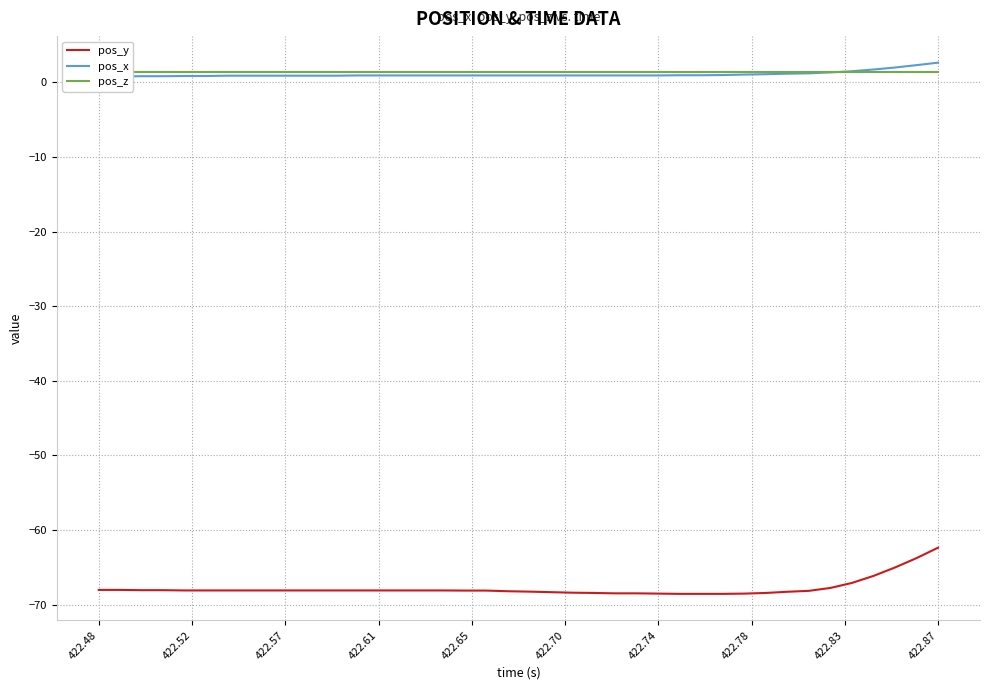

Which category has the lowest value in the pos_x series?

422.48